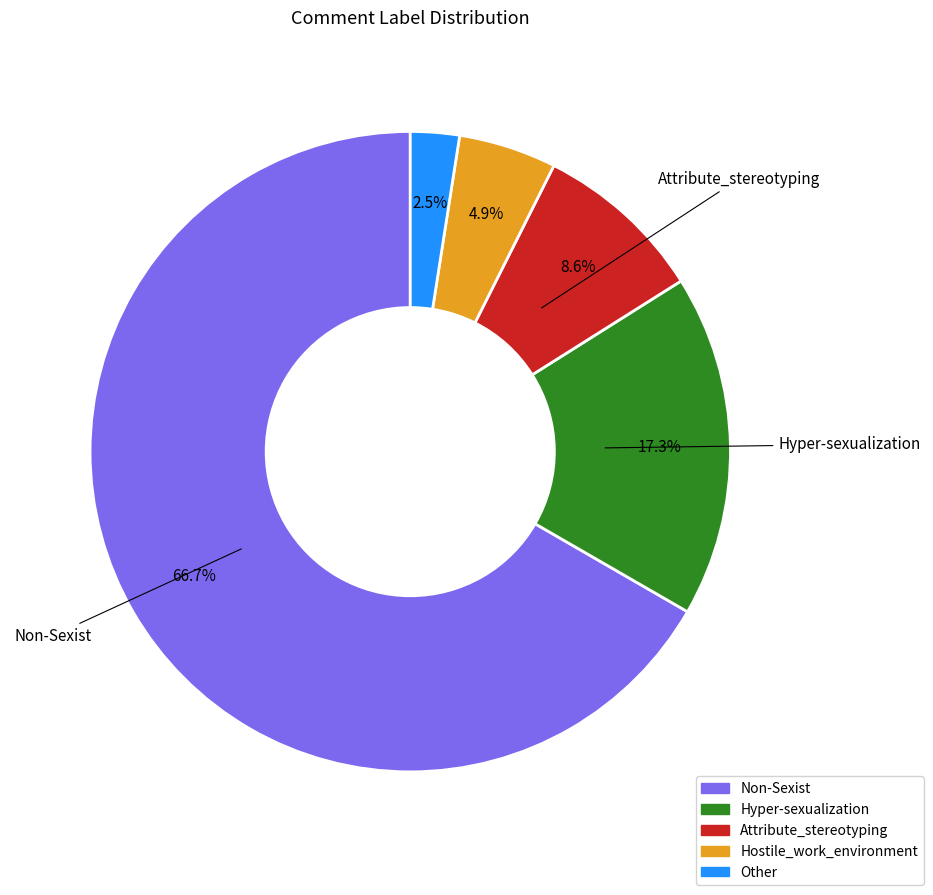

Rank the categories by value from lowest to highest.

Other, Hostile_work_environment, Attribute_stereotyping, Hyper-sexualization, Non-Sexist